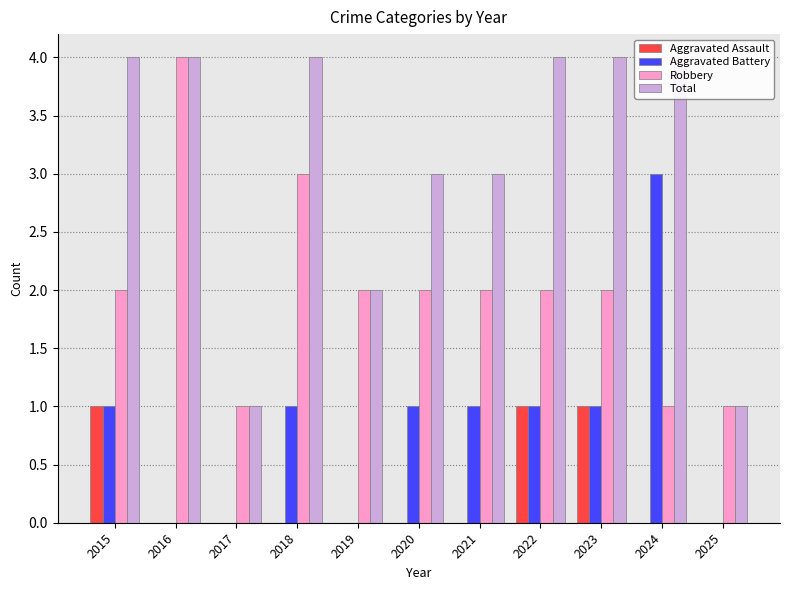

At 2015, list the series in order from largest to smallest.

Total, Robbery, Aggravated Assault, Aggravated Battery